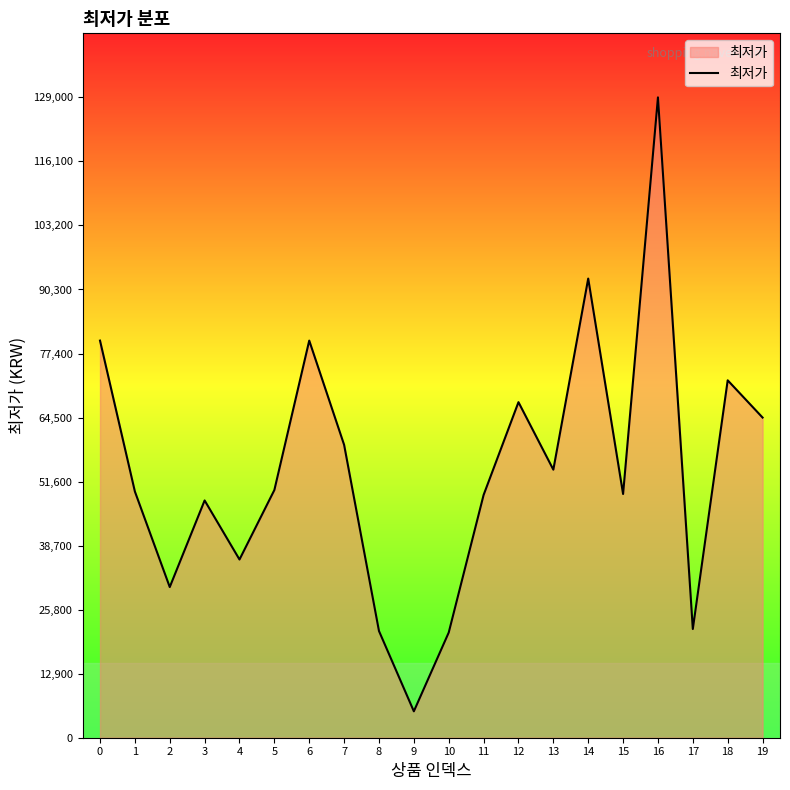

What is the smallest value displayed?

5320